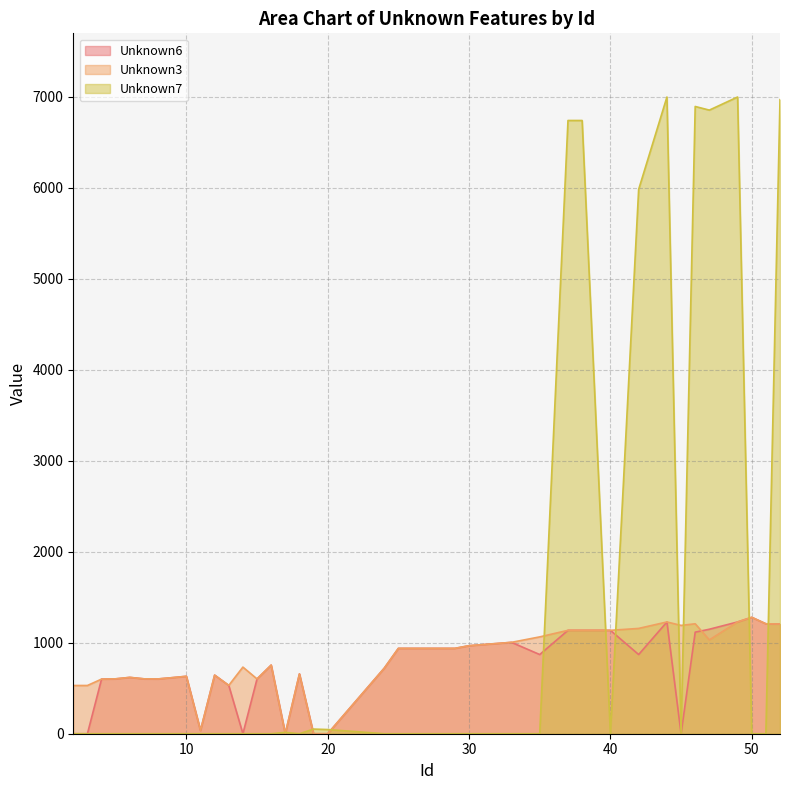

Where do Unknown6 and Unknown3 first cross each other?

46 and 47